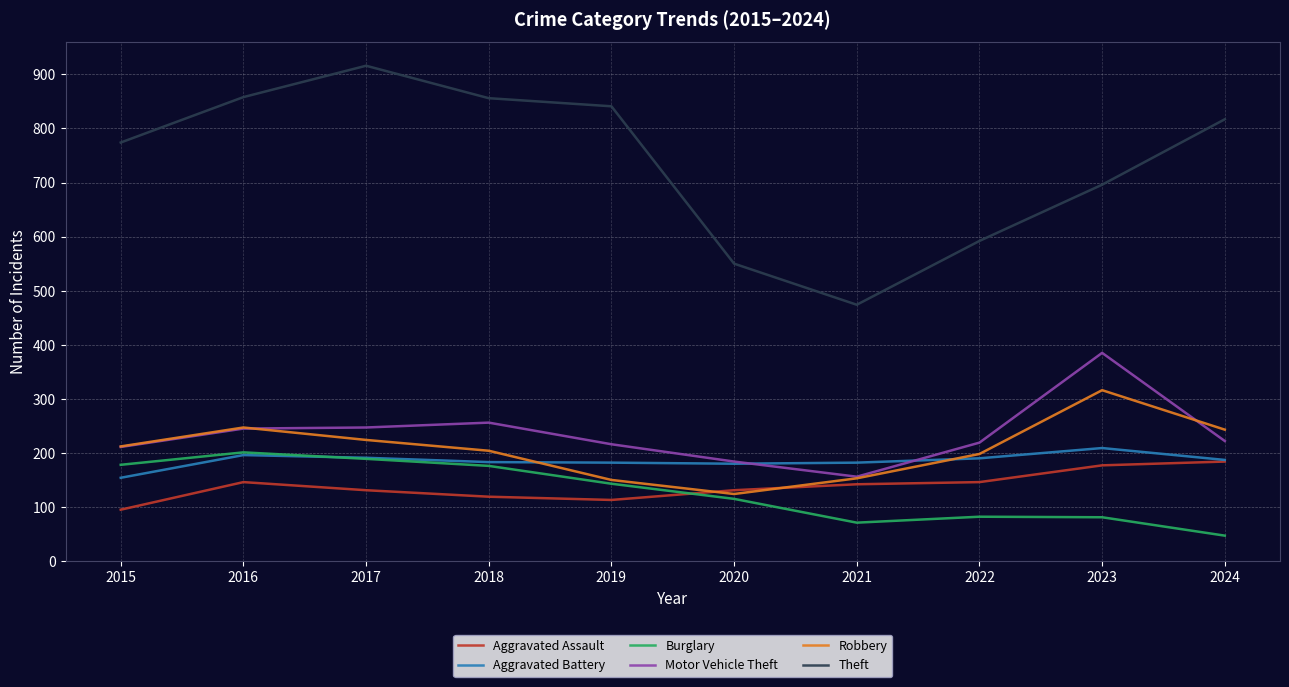

The Theft series shows 550 at 2020. True or false?

True